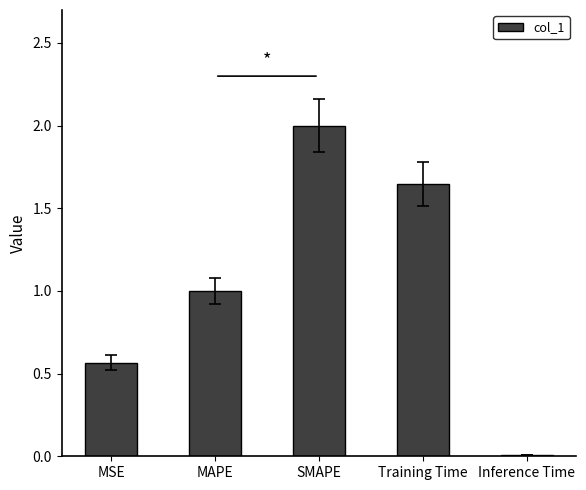

Rank the categories by value from lowest to highest.

Inference Time, MSE, MAPE, Training Time, SMAPE